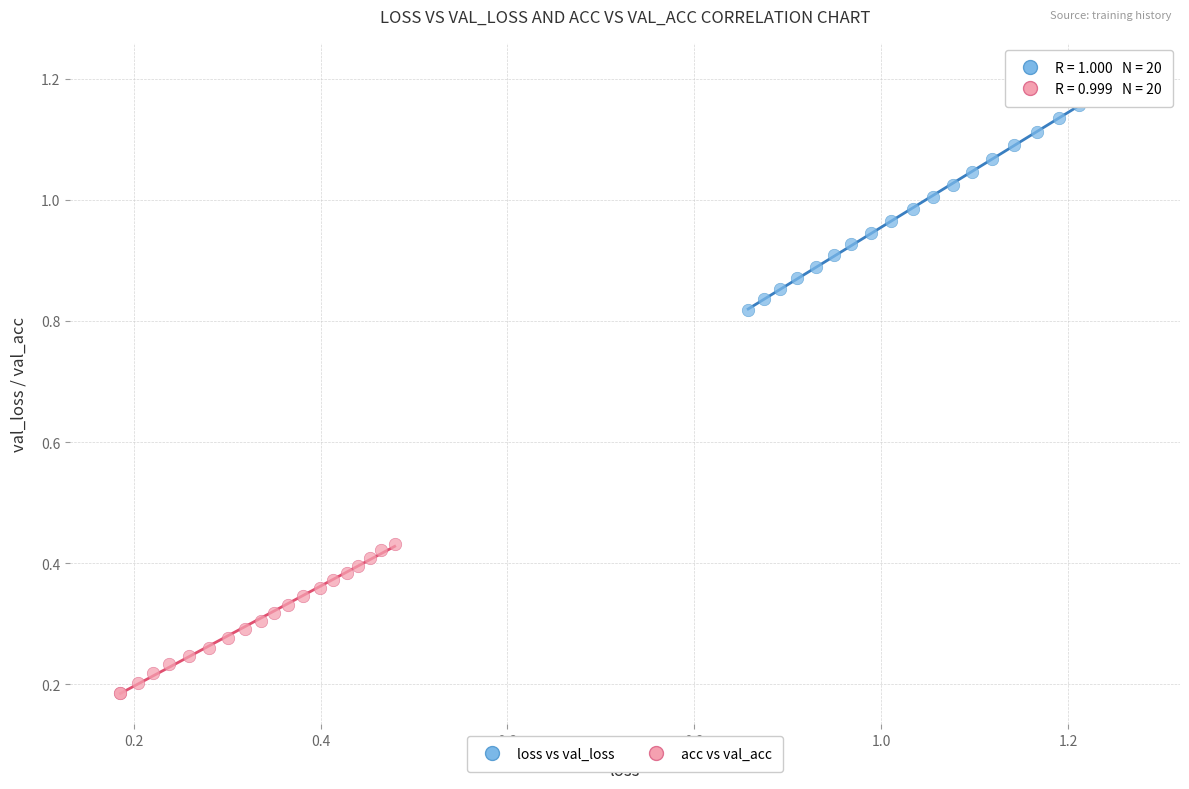

Which series reaches the minimum Y coordinate?

acc vs val_acc